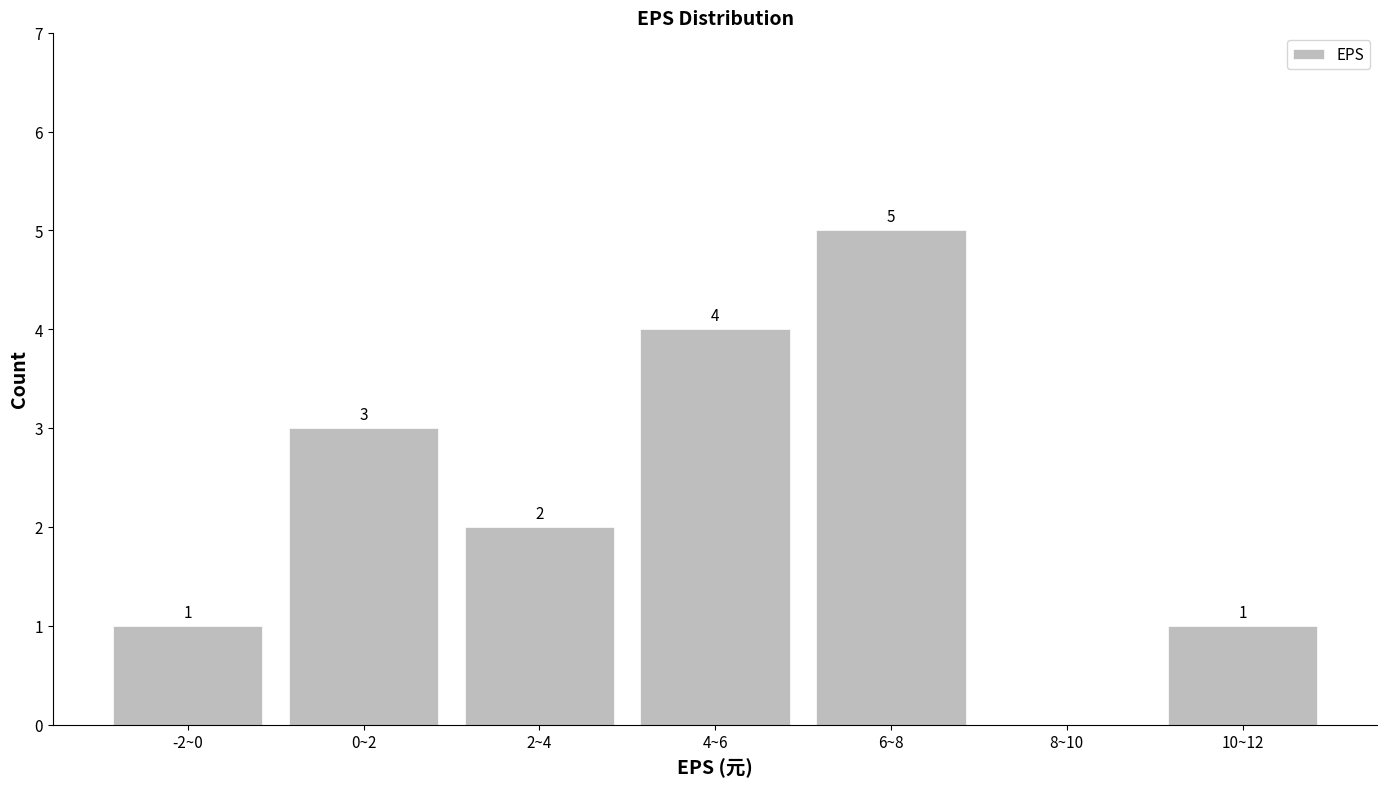

Reading right to left, transcribe all the data shown in this chart.

10~12=1	8~10=0	6~8=5	4~6=4	2~4=2	0~2=3	-2~0=1